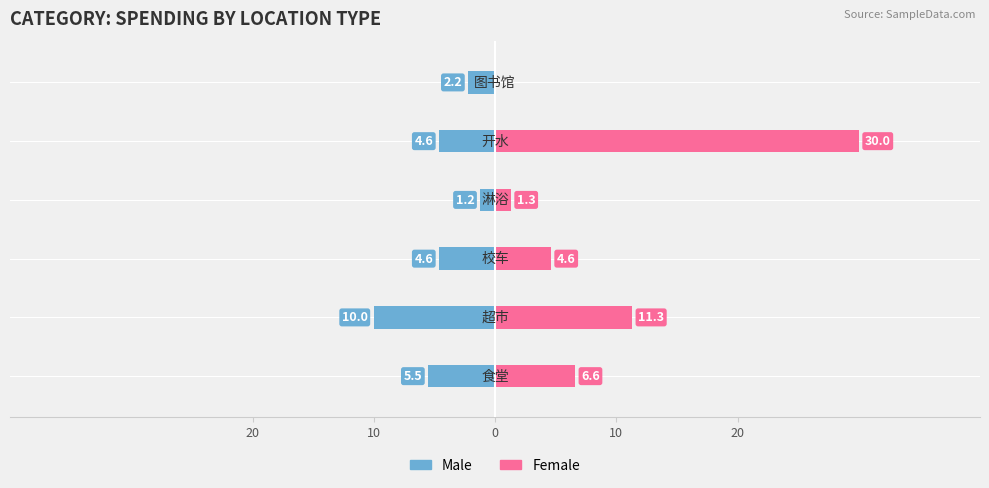

Reading left to right, what are all the values shown in this chart?

Male: -5.5	-10.0	-4.6	-1.2	-4.6	-2.2
Female: 6.6	11.3	4.6	1.3	30.0	0.0